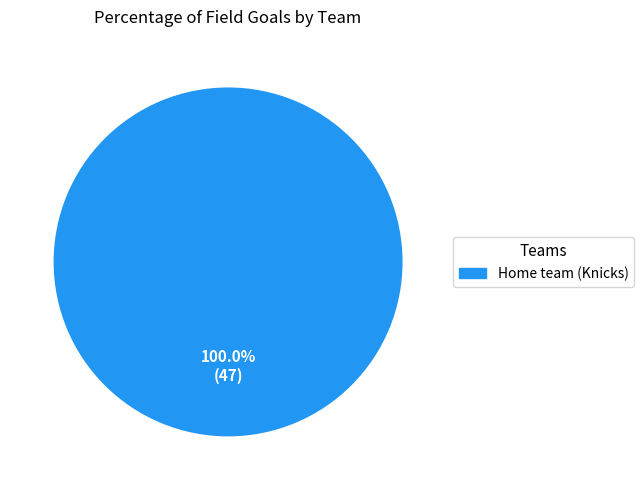

Is there any slice that represents more than half of the pie?

Yes